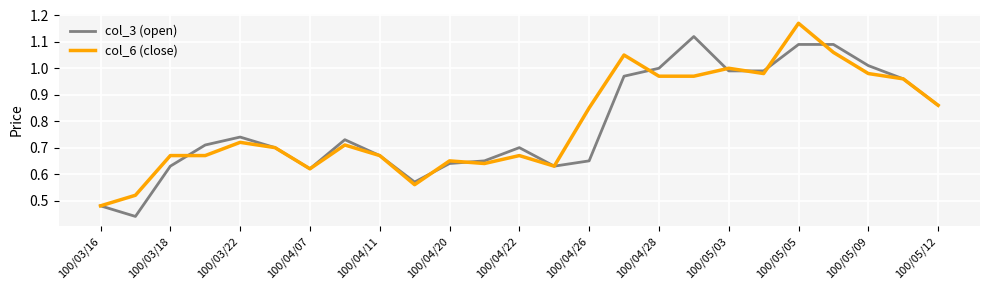

Does the chart display data point markers on the line(s)?

No